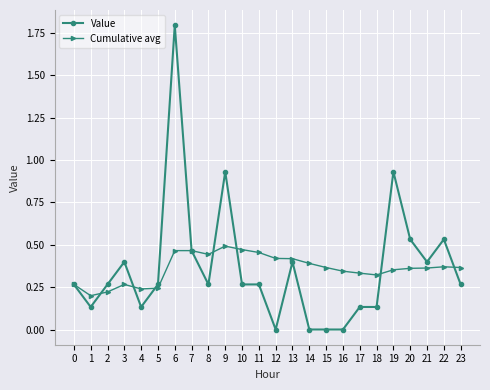

Which category has the highest value across all series?

6